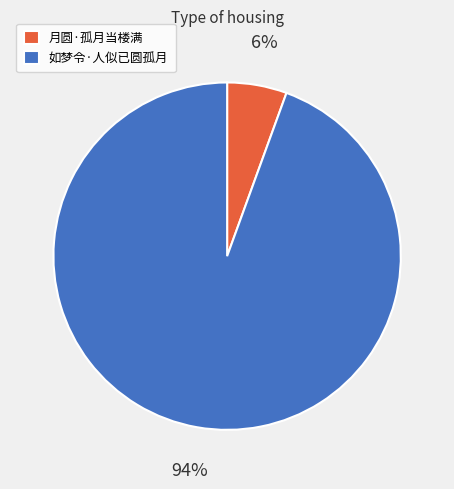

Which has a higher value, 如梦令·人似已圆孤月 or 月圆·孤月当楼满?

如梦令·人似已圆孤月